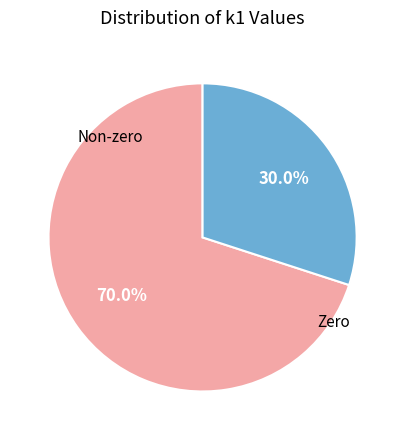

To the nearest percent, what is the average slice percentage?

50%